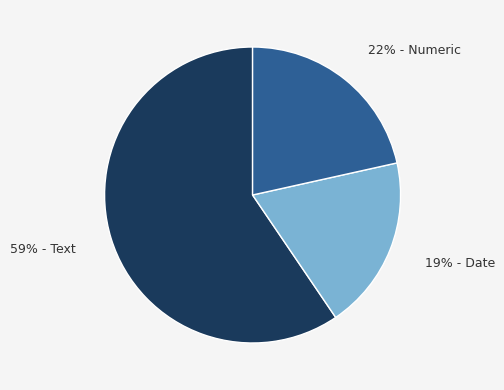

To the nearest percent, what is the average slice percentage?

33%